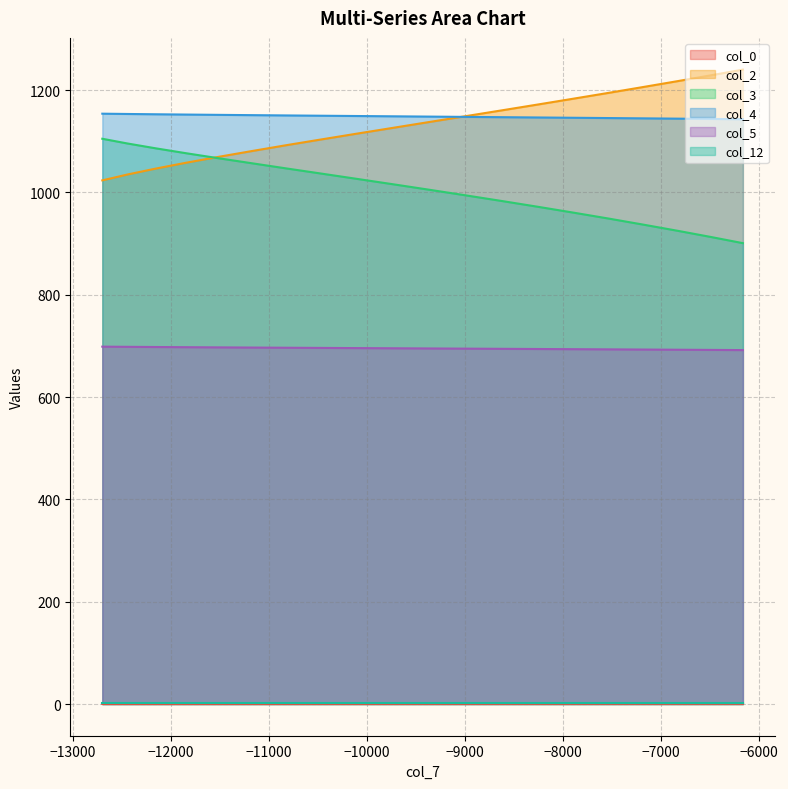

What is the maximum value for col_3?

1105.0